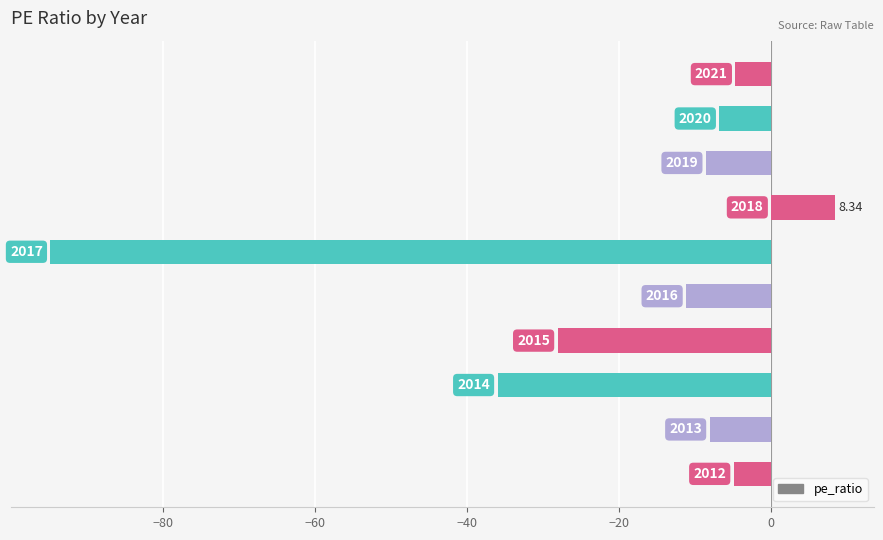

How many bars are there in total?

10